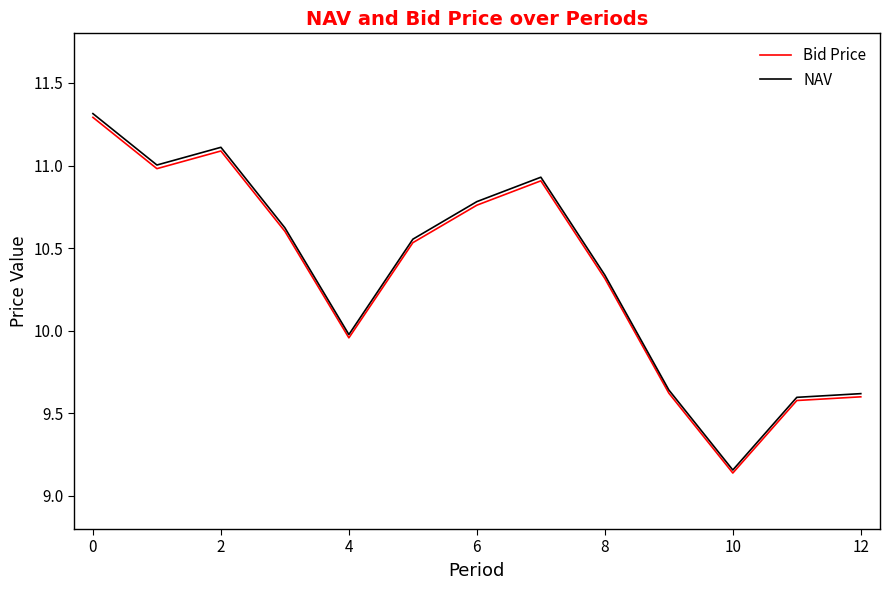

Which series has the widest spread of values?

NAV